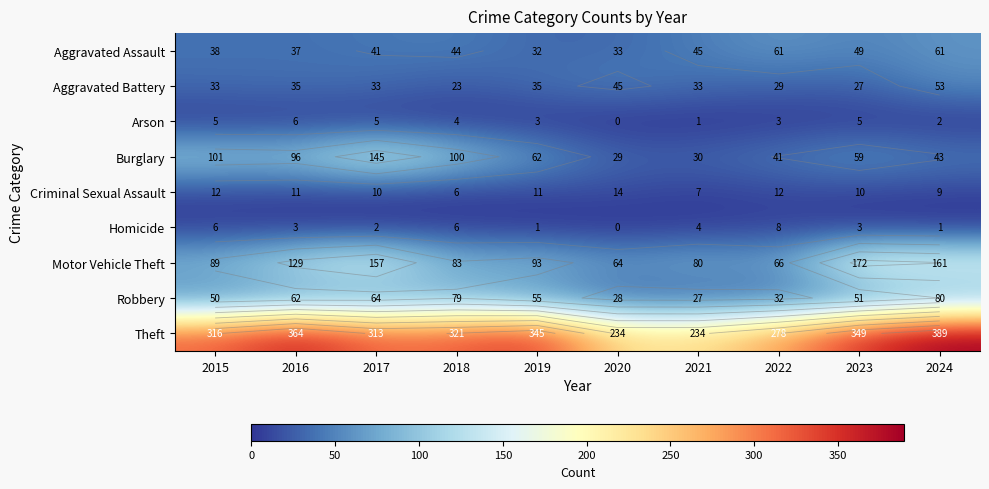

The Aggravated Battery series shows 33 at 2015. True or false?

True